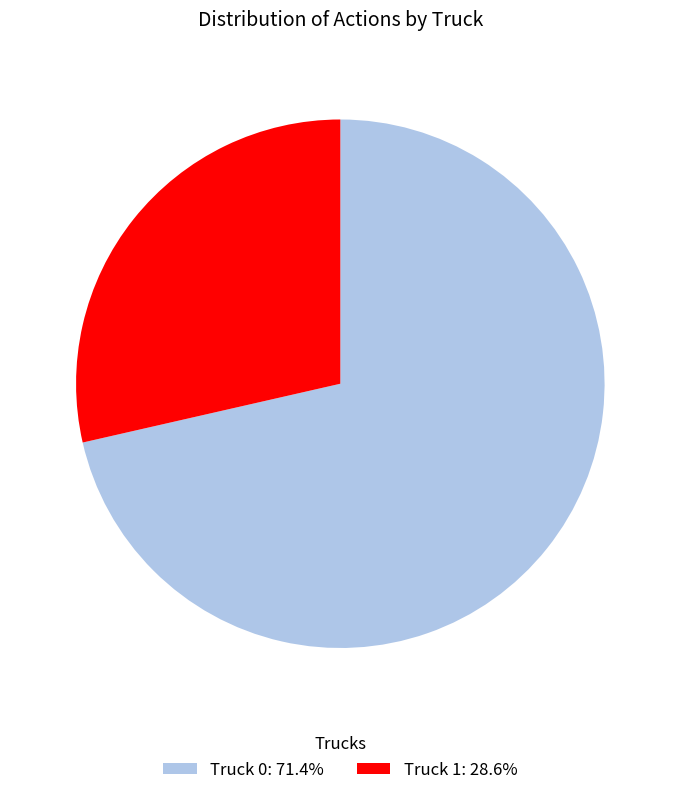

What is the majority slice?

Truck 0